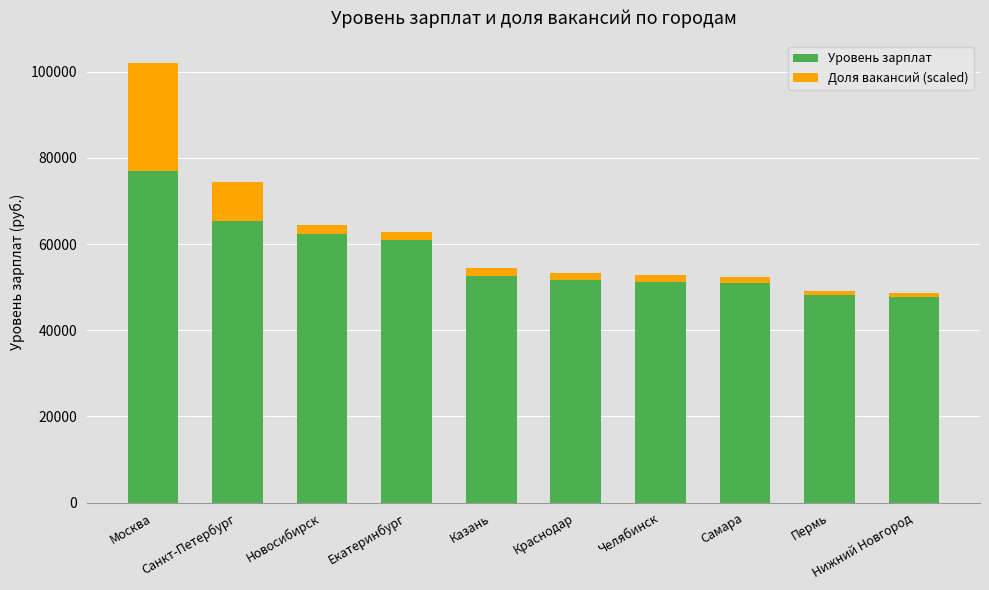

What is the maximum value for Уровень зарплат?

76970.0